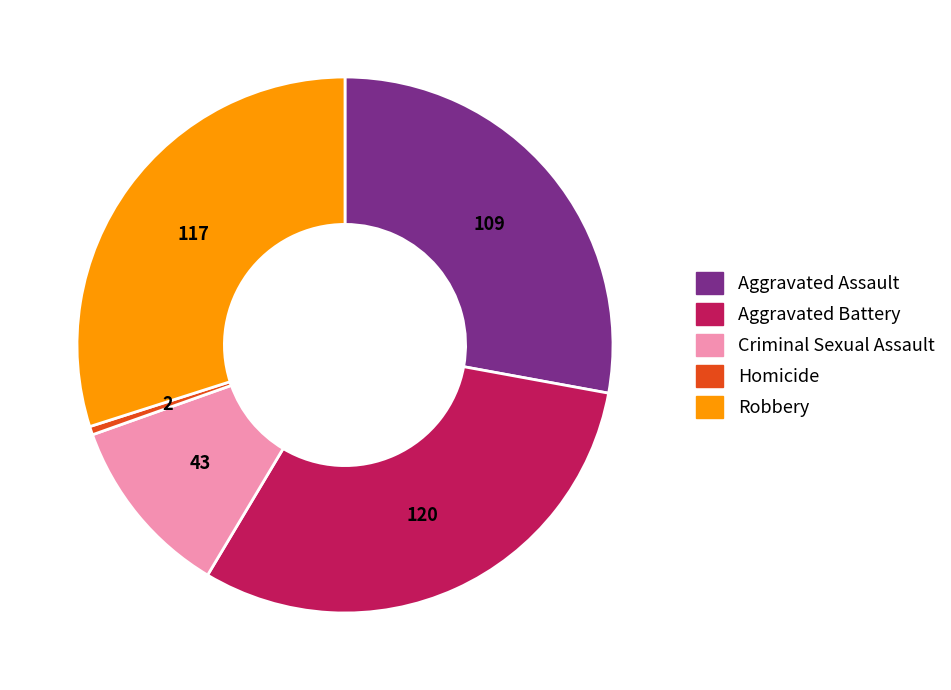

What is the largest slice in the pie chart?

Aggravated Battery